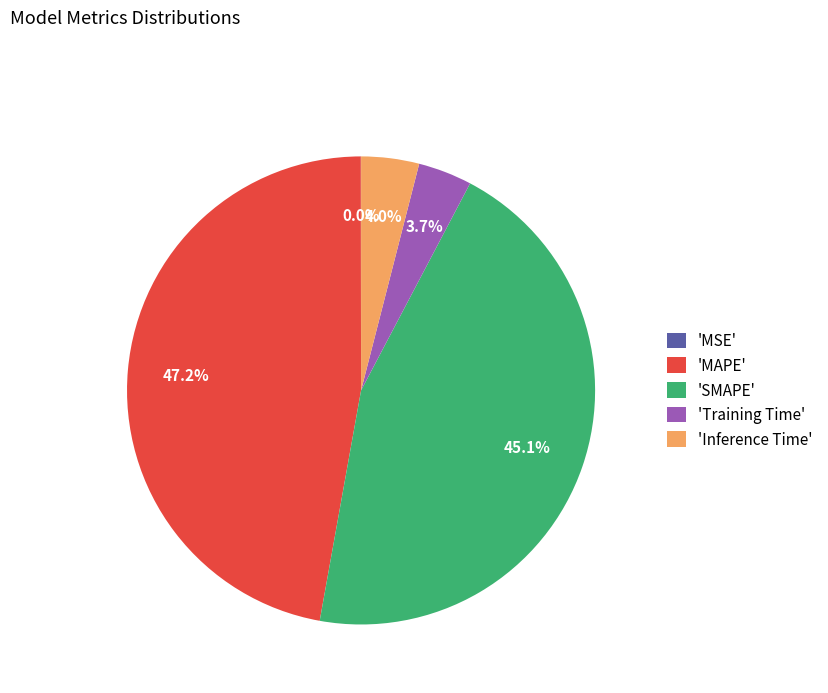

Which category has the biggest portion of the pie?

'MAPE'